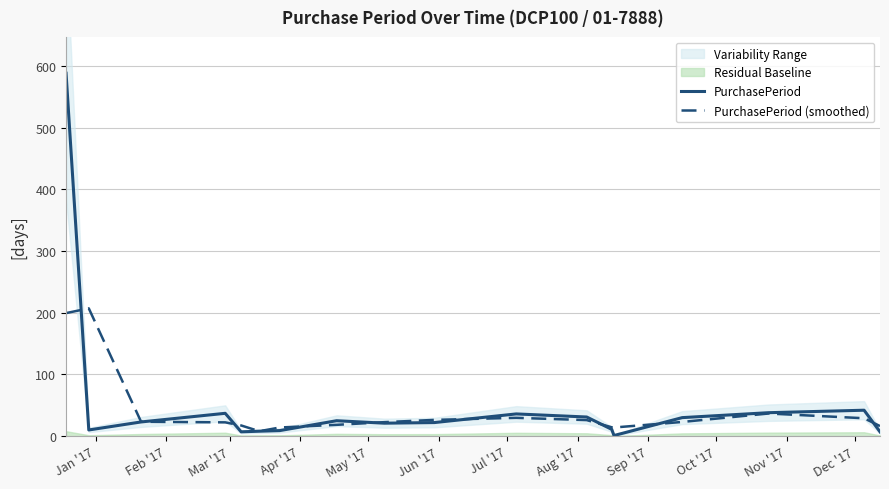

Which series has the largest total across all categories?

PurchasePeriod